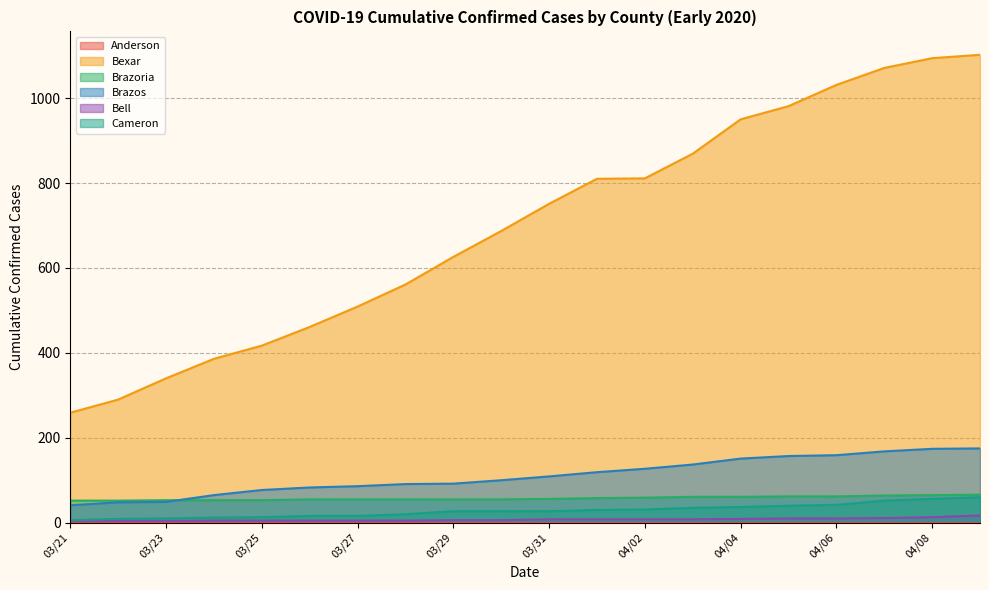

True or false: Bexar has more than 2 points higher than both neighbors.

False